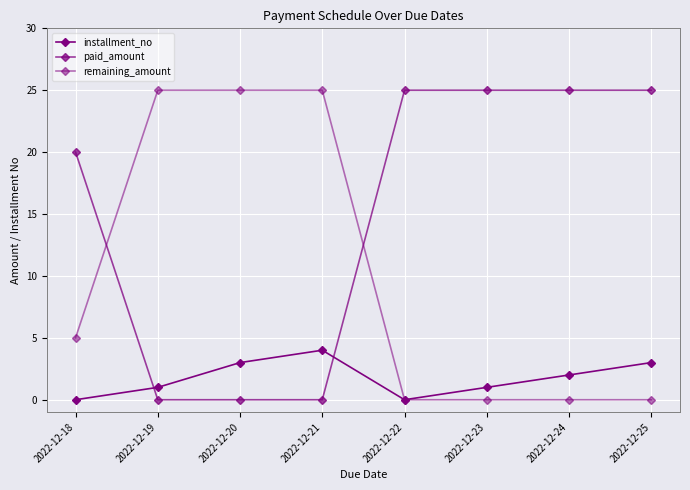

At how many categories does at least one series exceed 6?

8